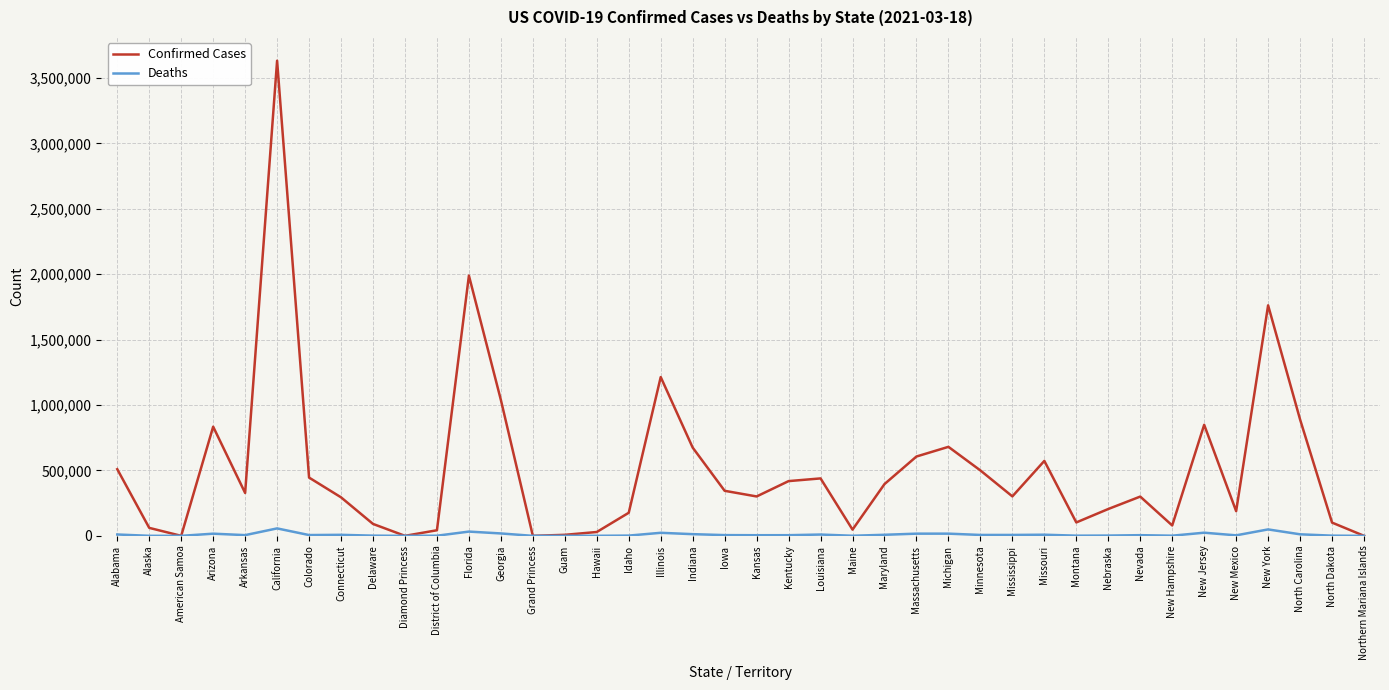

List the series in order of their overall mean, highest first.

Confirmed Cases, Deaths